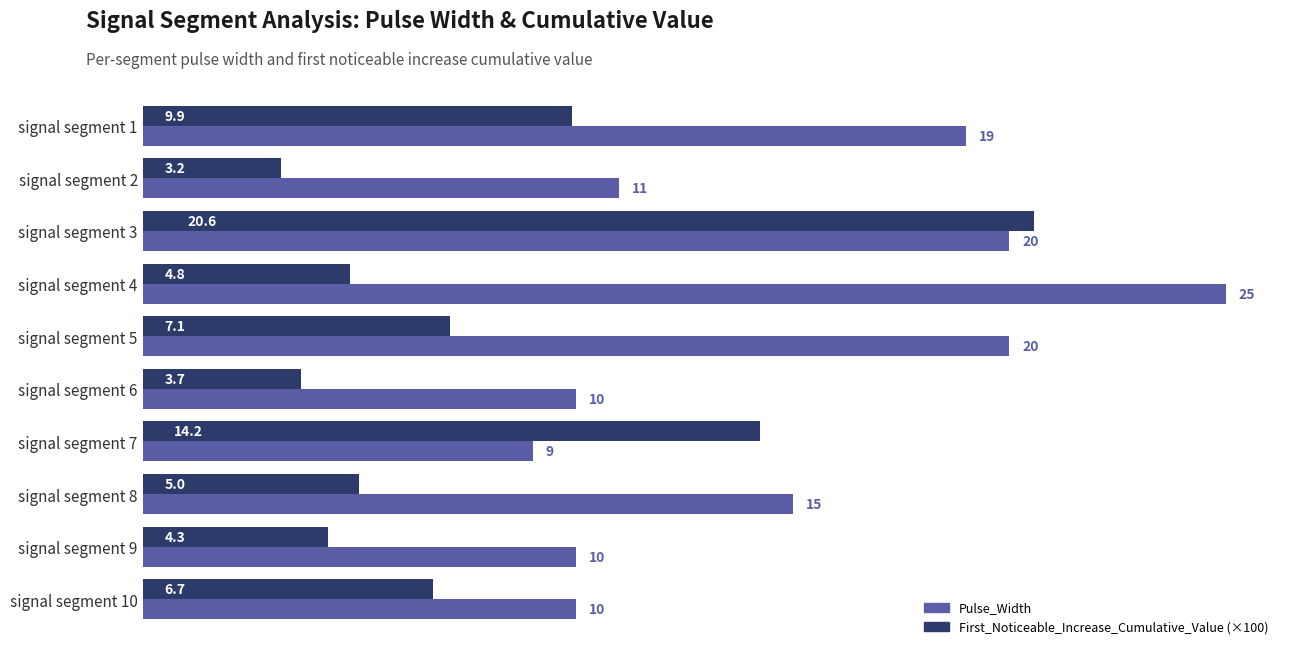

Which series changed the most between signal segment 7 and signal segment 8?

First_Noticeable_Increase_Cumulative_Value (×100)